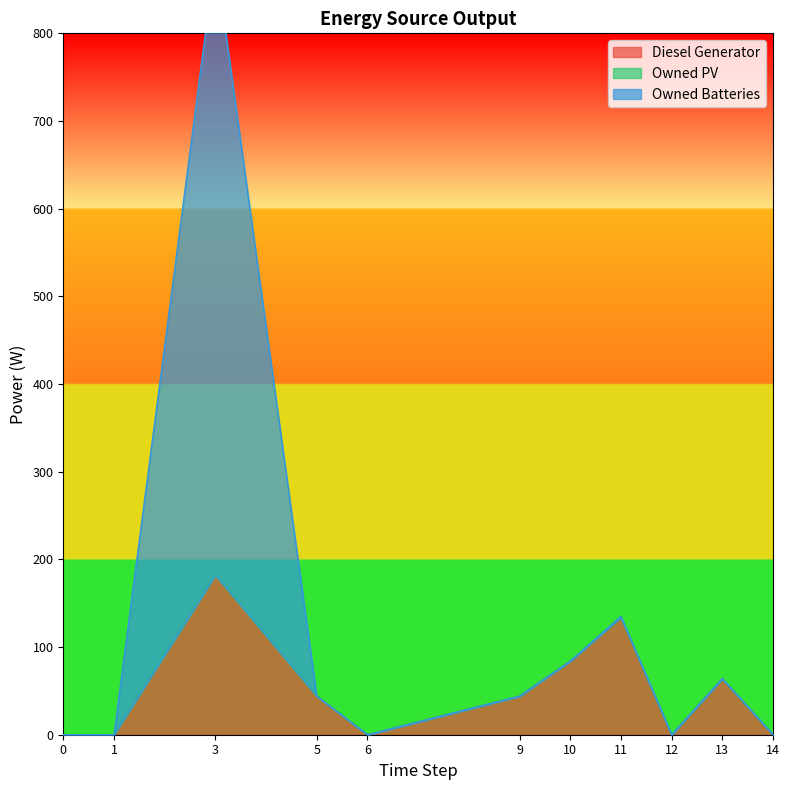

Where is Diesel Generator nearest to the value 91?

10